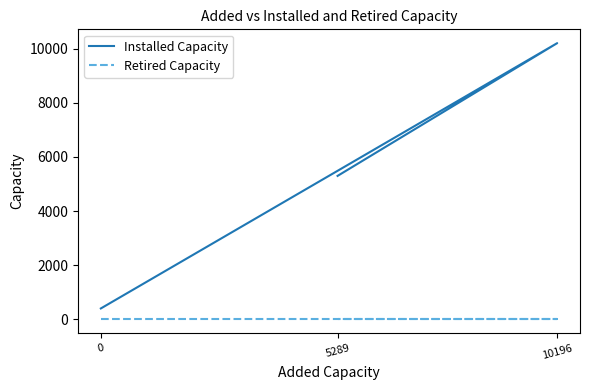

List the labels in order of Installed Capacity value, smallest first.

0, 5289, 10196